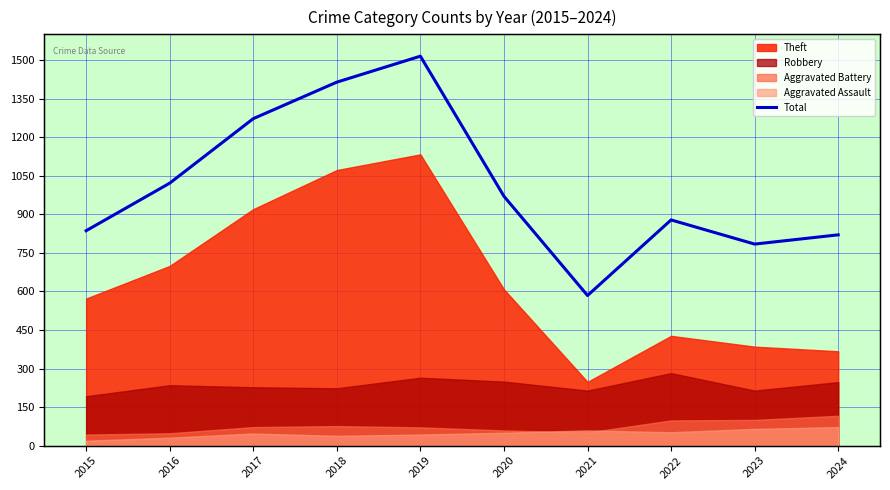

What value does the data have at 2022, to the nearest 10?

880